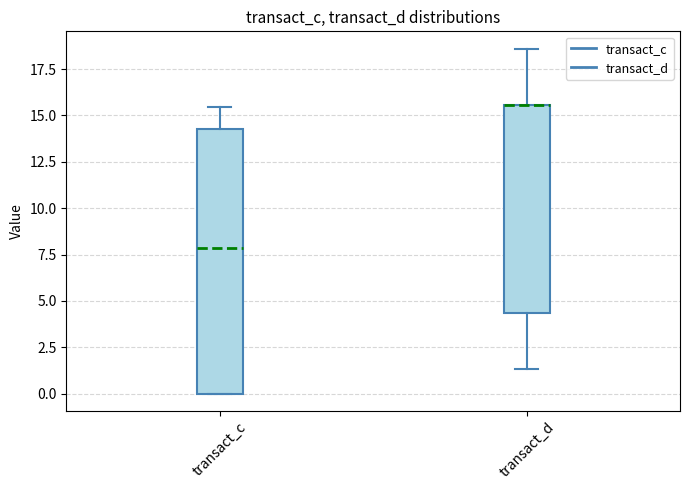

Comparing the boxes themselves (not the whiskers), which one is the tallest?

transact_c